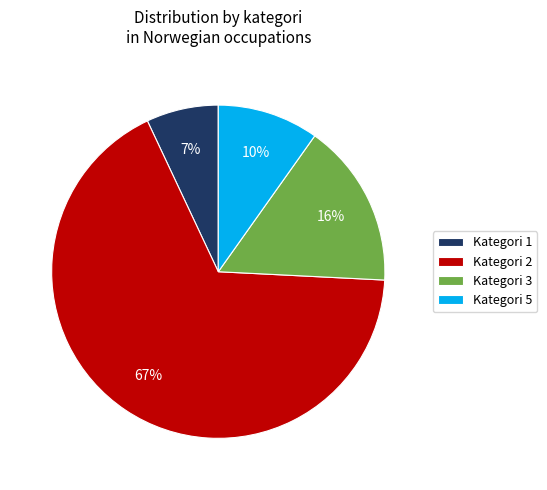

Which has a higher value, Kategori 5 or Kategori 1?

Kategori 5